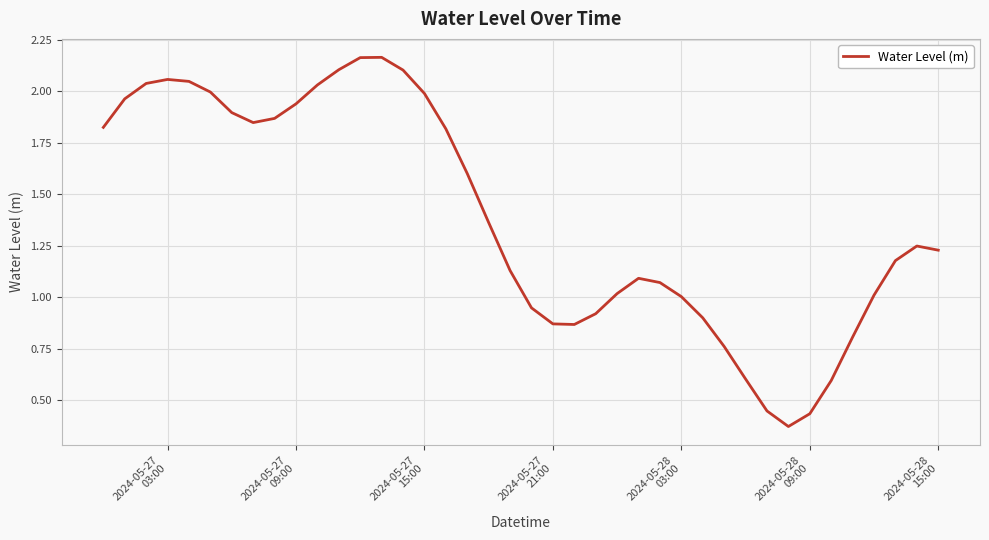

What is the difference between the maximum and second lowest values?

1.7